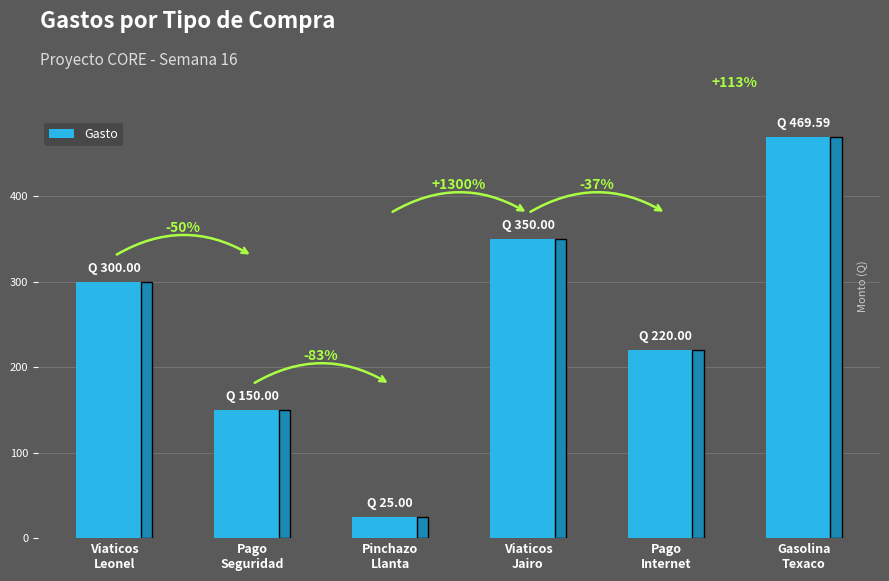

True or false: the data shows 220.0 at Pago
Internet.

True